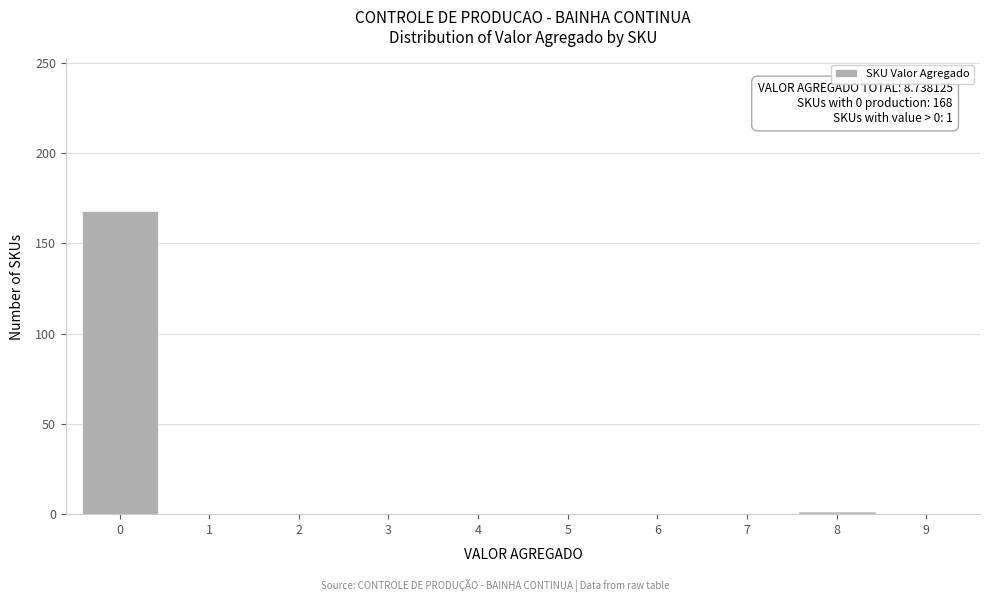

What is the change in value from 0 to 2?

-168